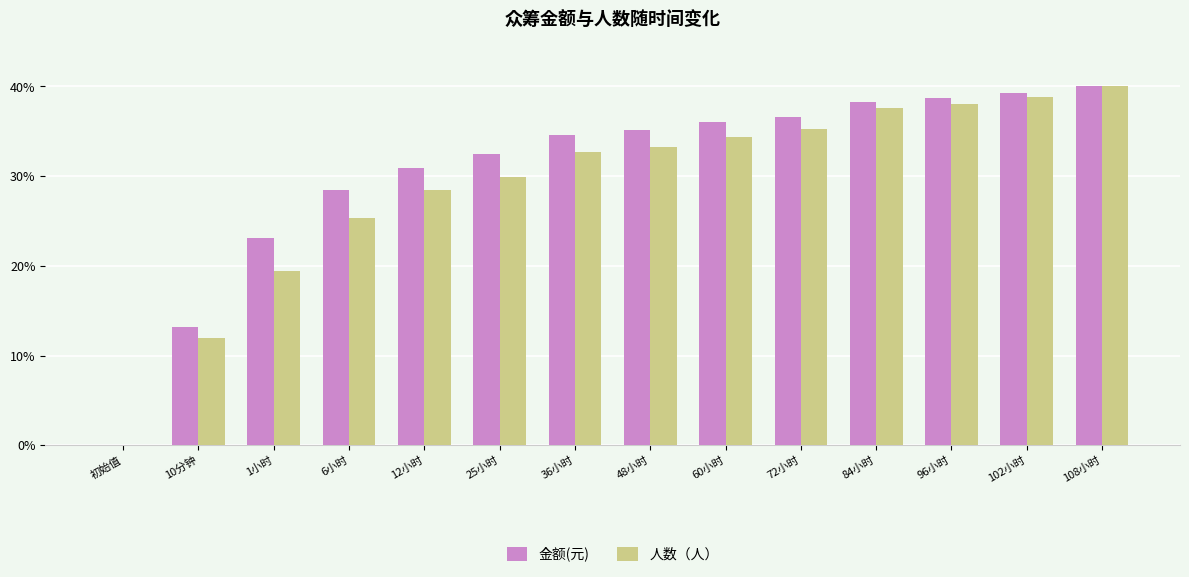

Are the bars horizontal?

No